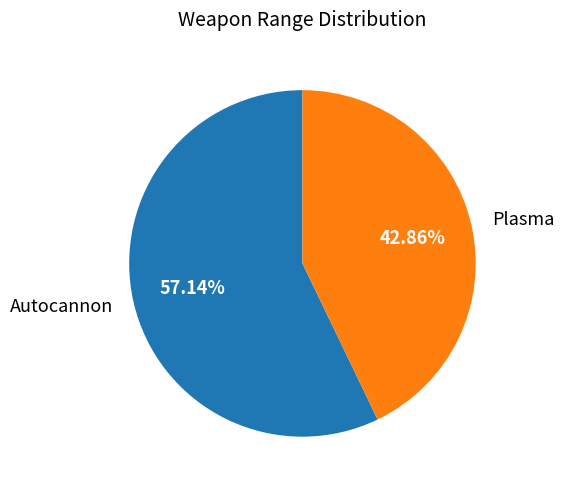

To the nearest percent, what portion does Plasma represent?

43%